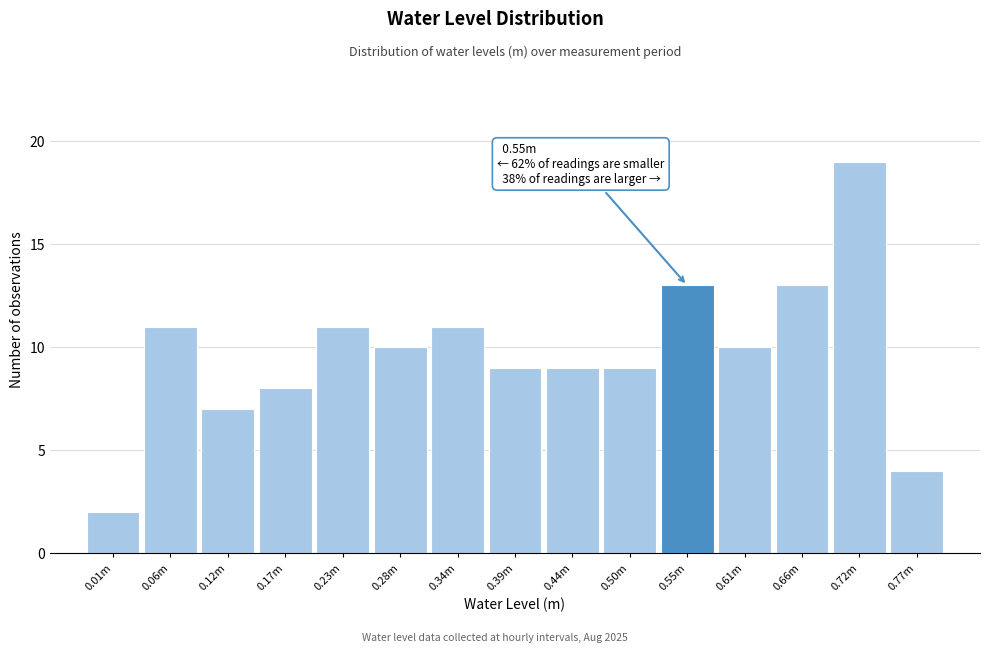

Reading left to right, what are all the values shown in this chart?

0.01m=2	0.06m=11	0.12m=7	0.17m=8	0.23m=11	0.28m=10	0.34m=11	0.39m=9	0.44m=9	0.50m=9	0.55m=13	0.61m=10	0.66m=13	0.72m=19	0.77m=4